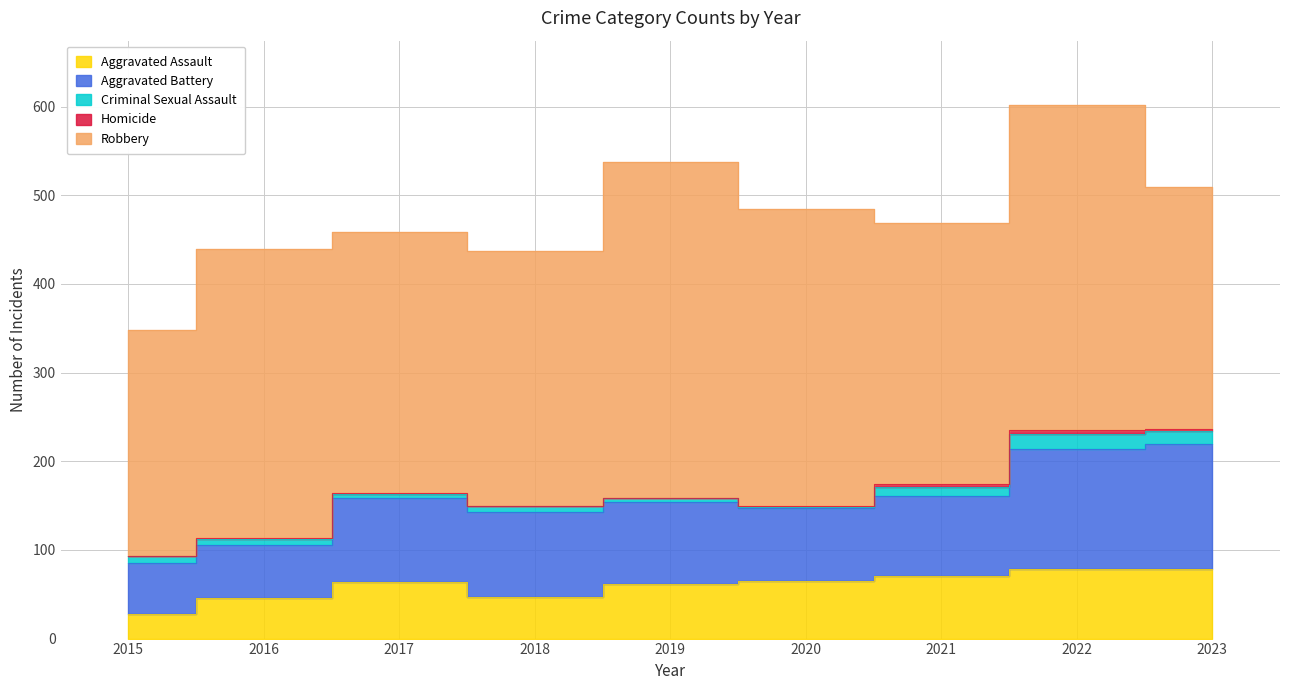

How many data points in Aggravated Battery are less than 92?

4